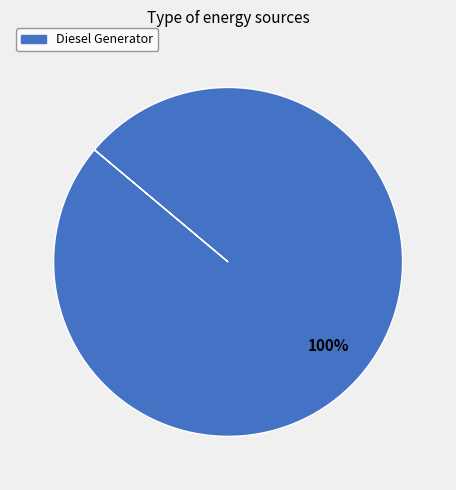

Is there any slice that represents more than half of the pie?

Yes